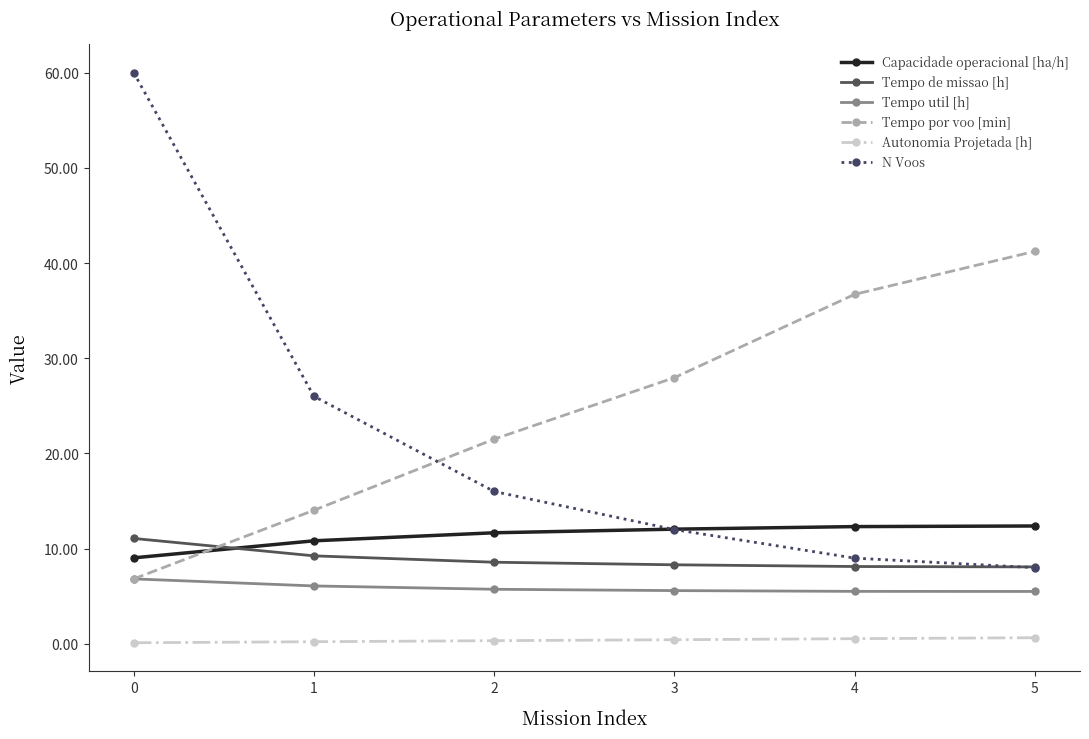

What is the highest value of the Autonomia Projetada [h] series?

0.6